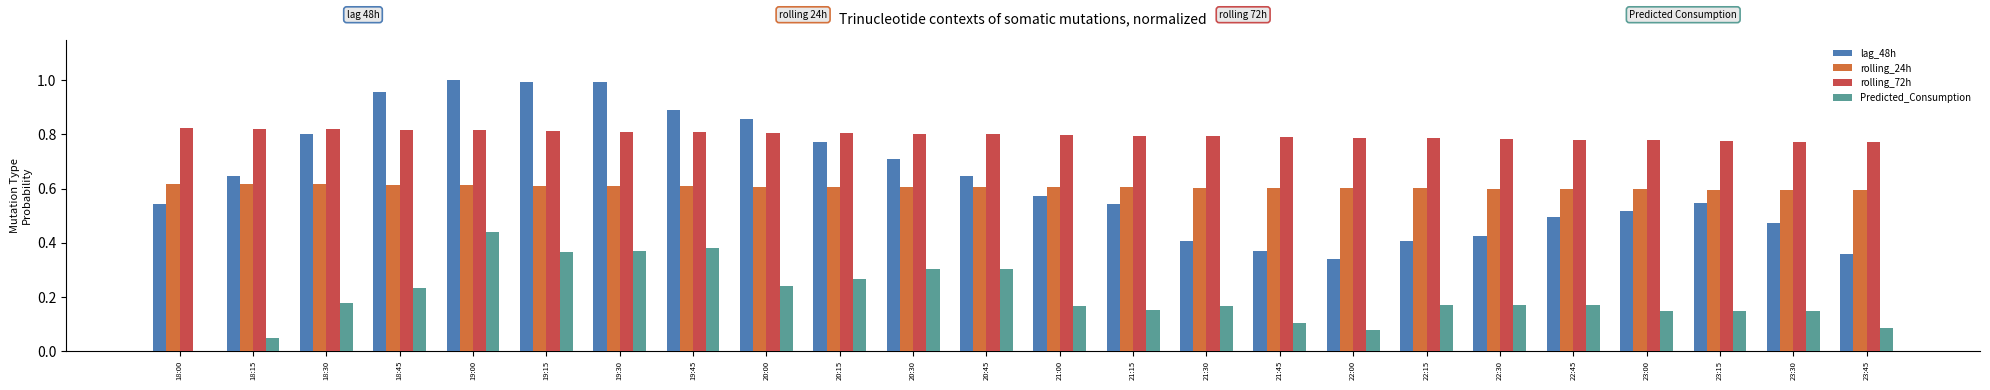

Which series has the largest total across all categories?

rolling_72h